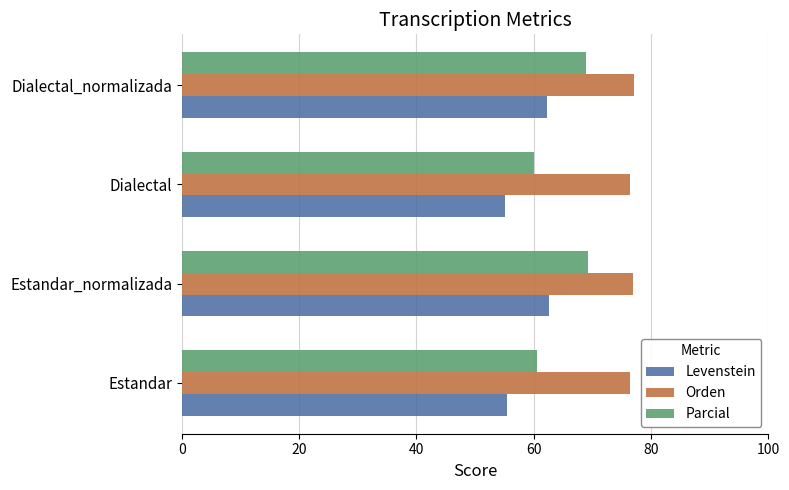

Rank the series by their maximum value, from highest to lowest.

Orden, Parcial, Levenstein